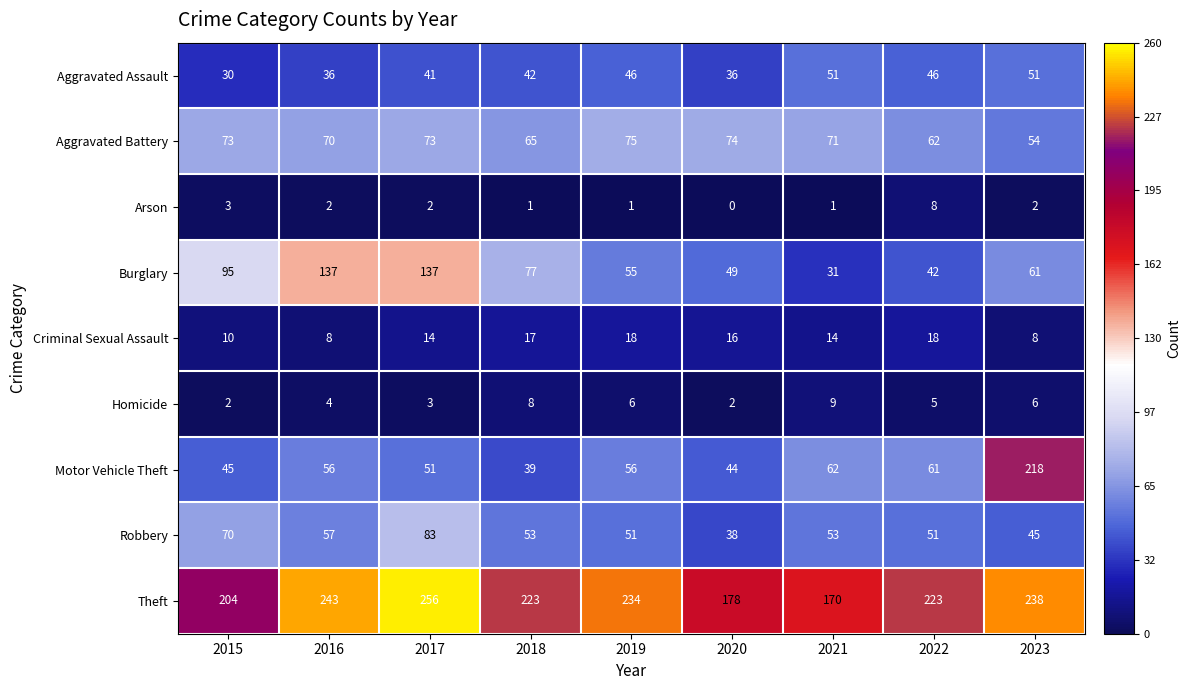

Rank the series at 2016 from lowest to highest value.

Arson, Homicide, Criminal Sexual Assault, Aggravated Assault, Motor Vehicle Theft, Robbery, Aggravated Battery, Burglary, Theft